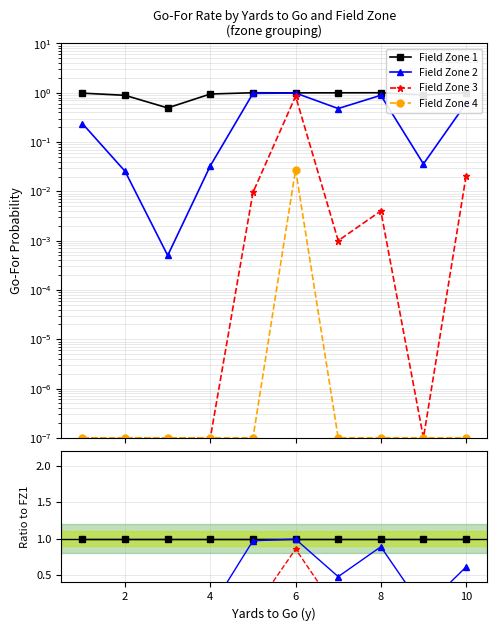

The Field Zone 1 series shows 1.8 at 12. True or false?

False